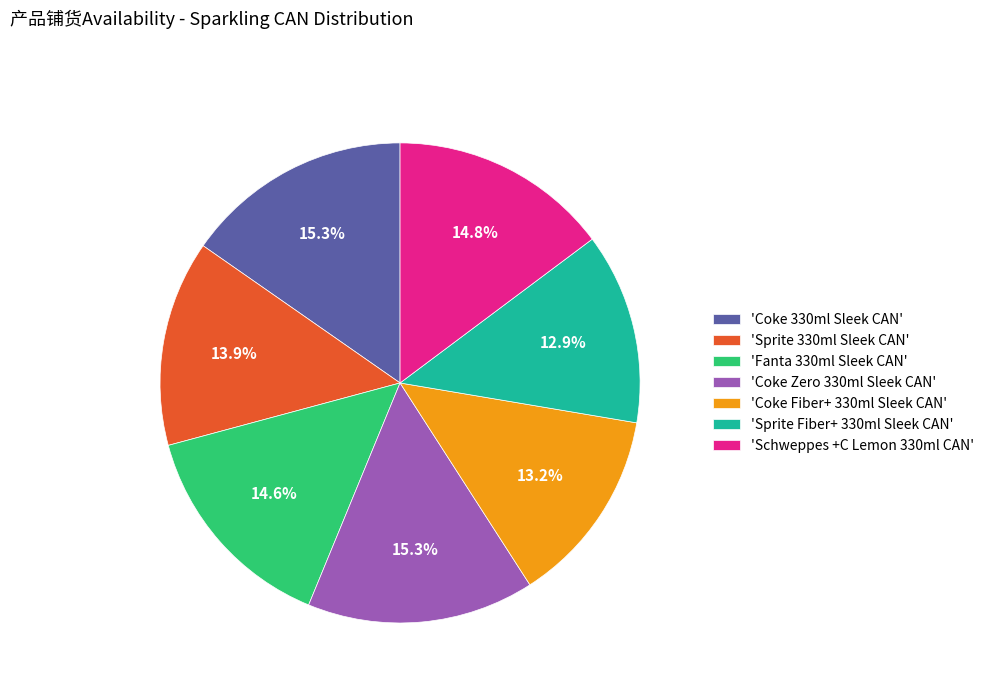

What percentage is NOT represented by 'Sprite 330ml Sleek CAN'?

86.1%